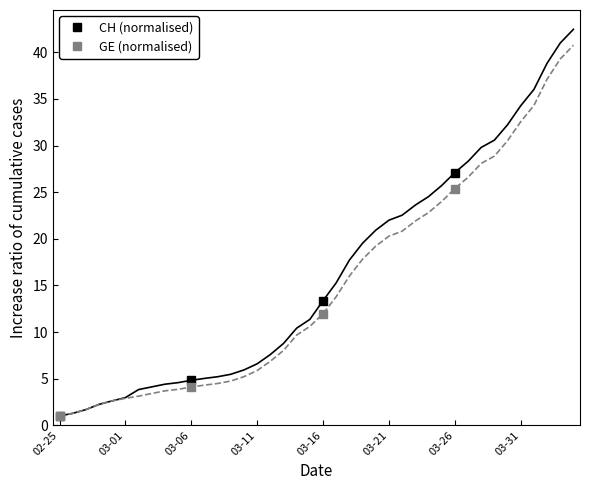

The CH (normalised) series shows 2.8 at 03-06. True or false?

False